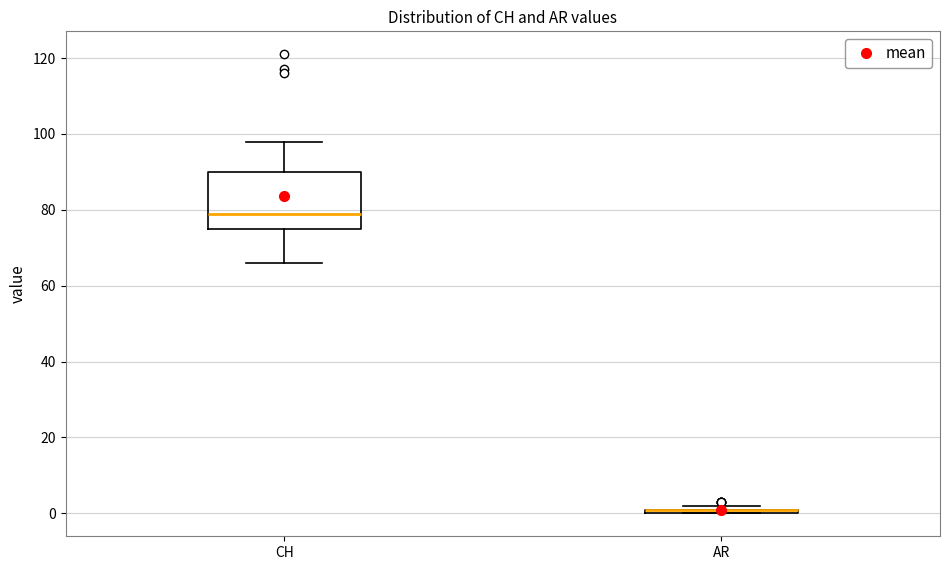

Which box is the tallest, from its lower edge to its upper edge?

CH